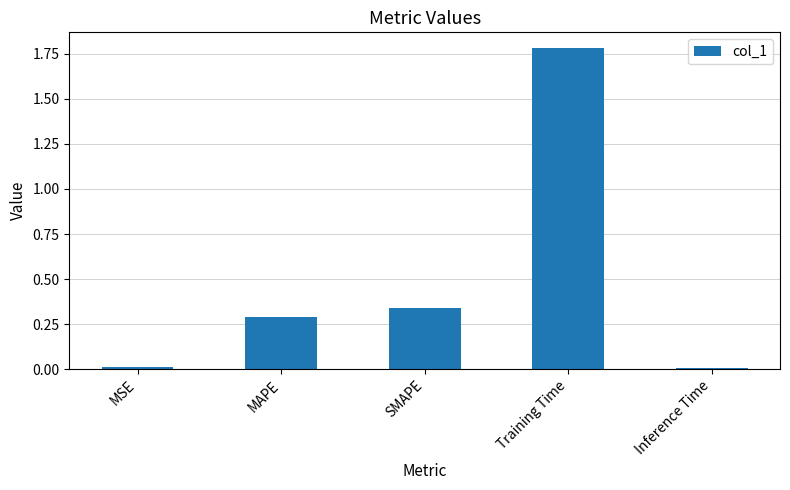

What is the average value?

0.5